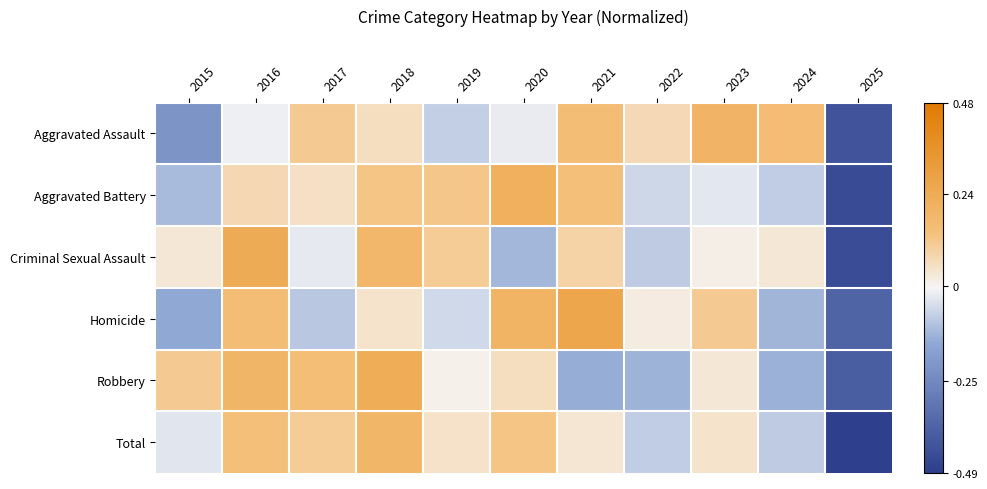

Reading right to left, extract all data points from this chart.

Aggravated Assault: 2025=-0.4	2024=0.2	2023=0.2	2022=0.1	2021=0.2	2020=-0.0	2019=-0.1	2018=0.1	2017=0.1	2016=-0.0	2015=-0.2
Aggravated Battery: 2025=-0.4	2024=-0.1	2023=-0.0	2022=-0.1	2021=0.1	2020=0.2	2019=0.1	2018=0.1	2017=0.1	2016=0.1	2015=-0.1
Criminal Sexual Assault: 2025=-0.4	2024=0.0	2023=0.0	2022=-0.1	2021=0.1	2020=-0.1	2019=0.1	2018=0.2	2017=-0.0	2016=0.2	2015=0.0
Homicide: 2025=-0.4	2024=-0.1	2023=0.1	2022=0.0	2021=0.3	2020=0.2	2019=-0.1	2018=0.0	2017=-0.1	2016=0.2	2015=-0.1
Robbery: 2025=-0.4	2024=-0.1	2023=0.0	2022=-0.1	2021=-0.1	2020=0.1	2019=0.0	2018=0.2	2017=0.2	2016=0.2	2015=0.1
Total: 2025=-0.5	2024=-0.1	2023=0.0	2022=-0.1	2021=0.0	2020=0.1	2019=0.0	2018=0.2	2017=0.1	2016=0.1	2015=-0.0